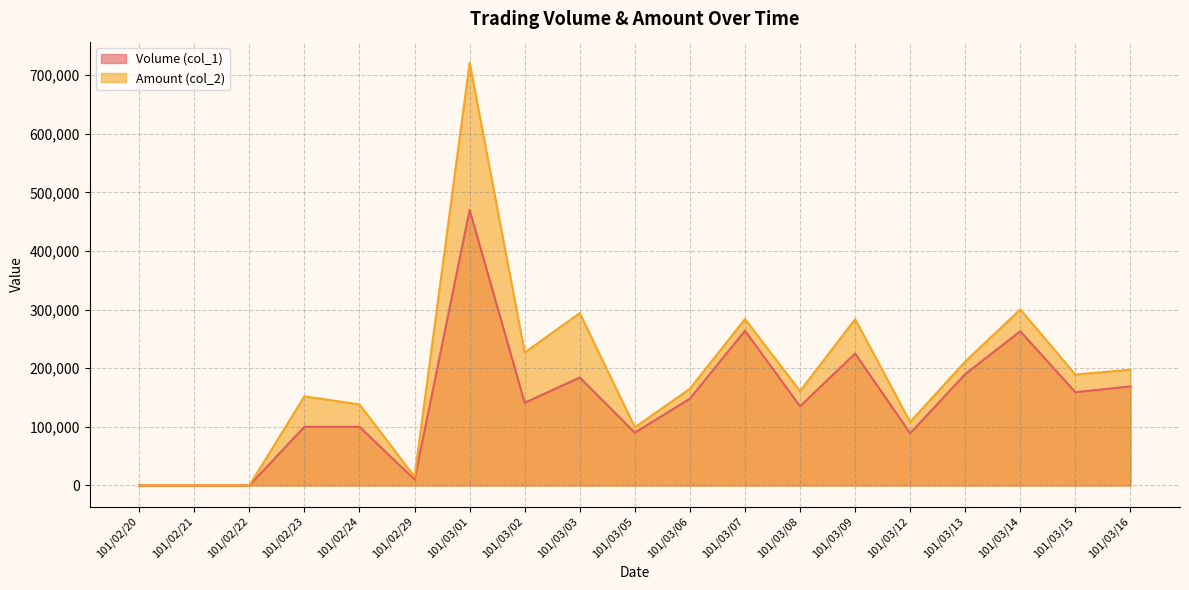

Reading left to right, what are all the values shown in this chart?

Volume (col_1): 101/02/20=0	101/02/21=0	101/02/22=0	101/02/23=100000	101/02/24=100000	101/02/29=10000	101/03/01=470000	101/03/02=141000	101/03/03=184000	101/03/05=90000	101/03/06=148000	101/03/07=264000	101/03/08=135000	101/03/09=225000	101/03/12=89000	101/03/13=190000	101/03/14=263000	101/03/15=159000	101/03/16=169000
Amount (col_2): 101/02/20=0	101/02/21=0	101/02/22=0	101/02/23=152000	101/02/24=138200	101/02/29=14800	101/03/01=721160	101/03/02=226750	101/03/03=294030	101/03/05=99240	101/03/06=164880	101/03/07=283880	101/03/08=161000	101/03/09=283600	101/03/12=108200	101/03/13=211500	101/03/14=300310	101/03/15=189140	101/03/16=197500